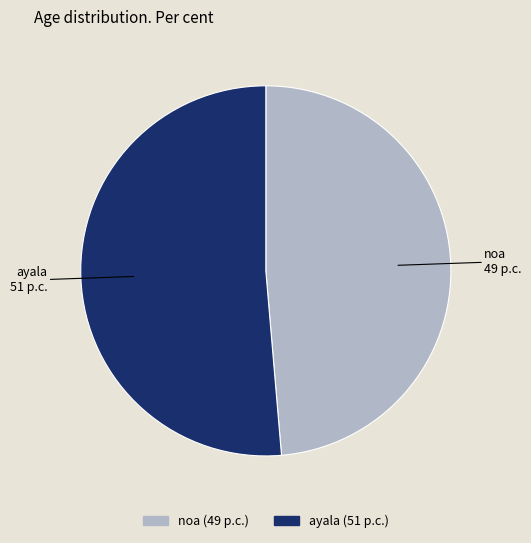

Is the sum of noa and ayala greater than half?

Yes